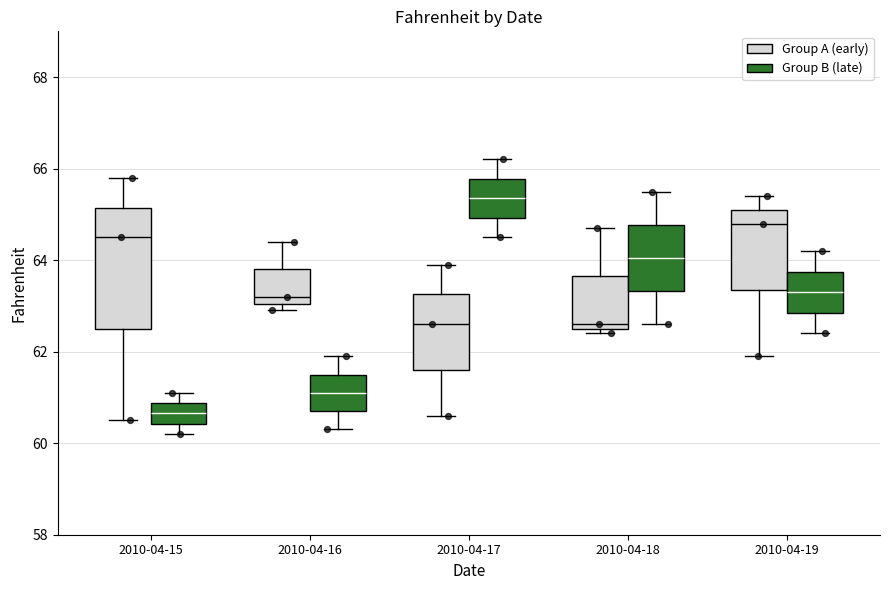

Where does the lower whisker of the box for 2010-04-18 (Group B (late)) end on the y-axis? The values are not printed on the chart, so give them approximately, as read against the axis.

62.6